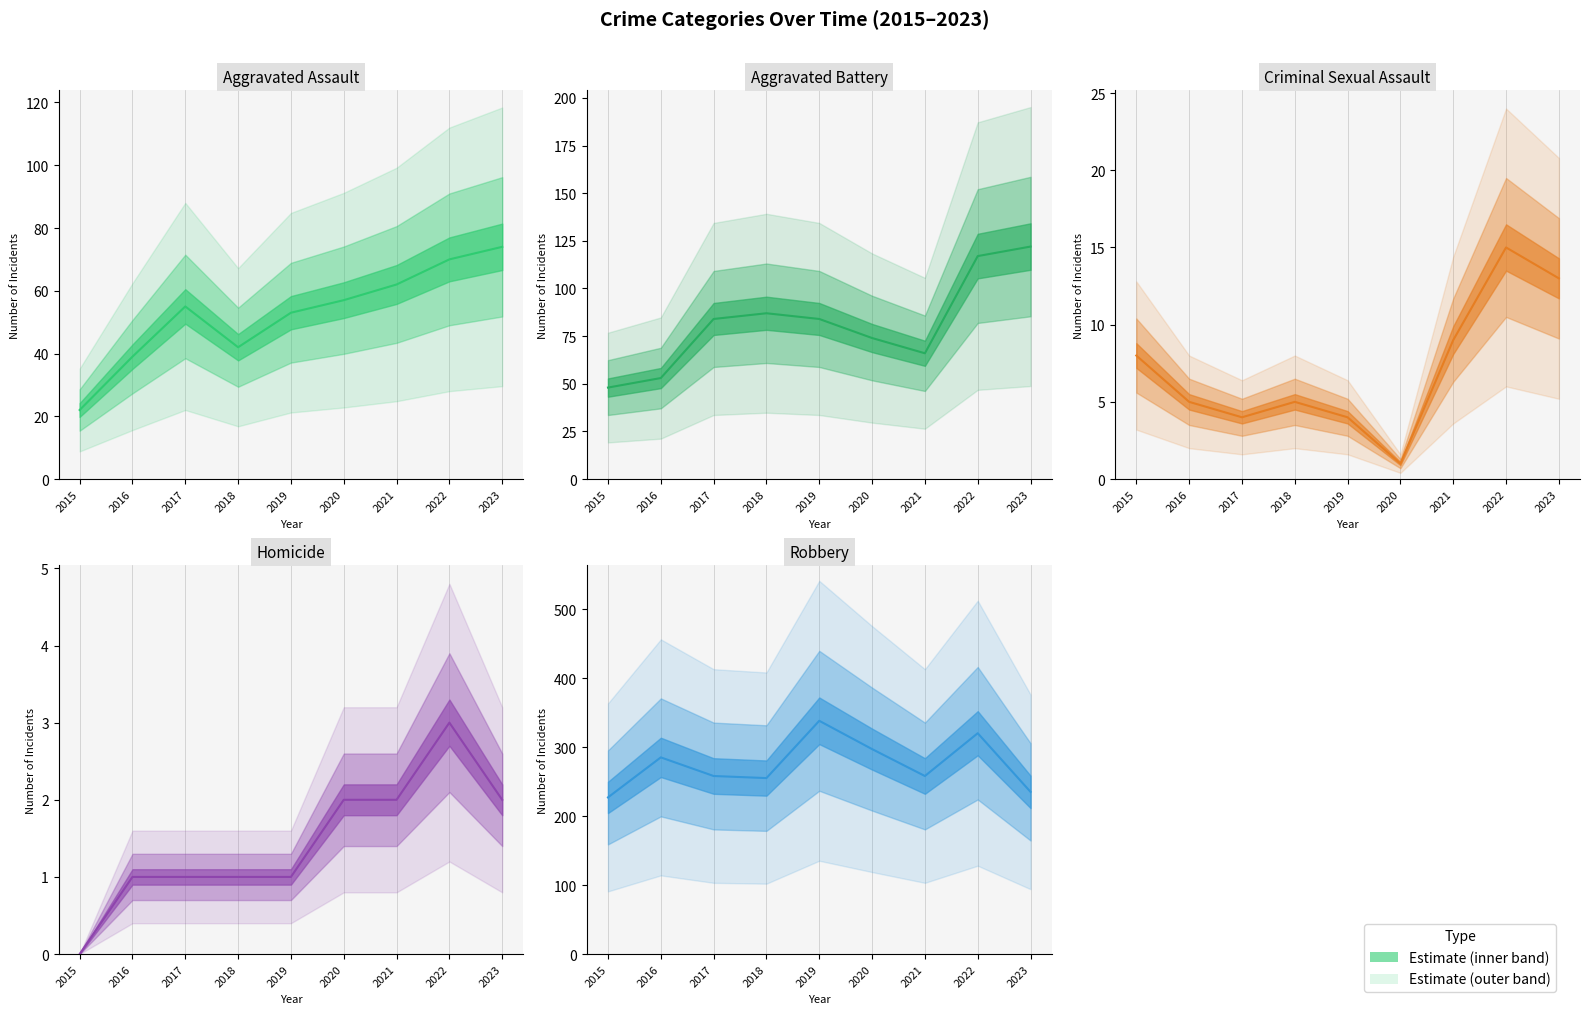

What is the value of the Aggravated Assault point at the 1st from the left?

22